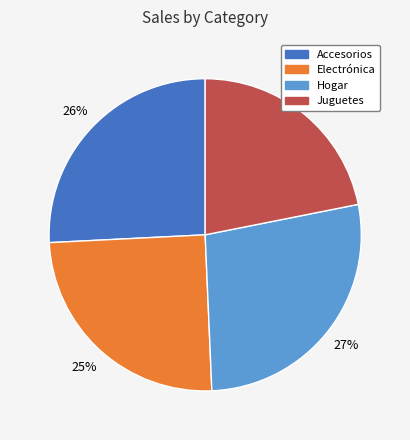

What is the largest slice in the pie chart?

Hogar